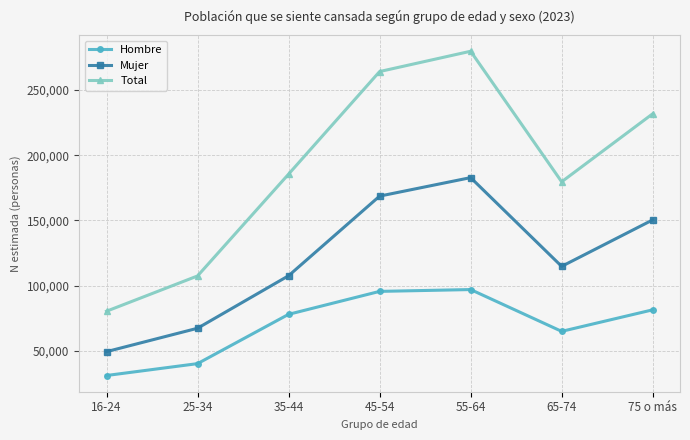

What is the difference between the maximum and minimum values in the Hombre series?

65930